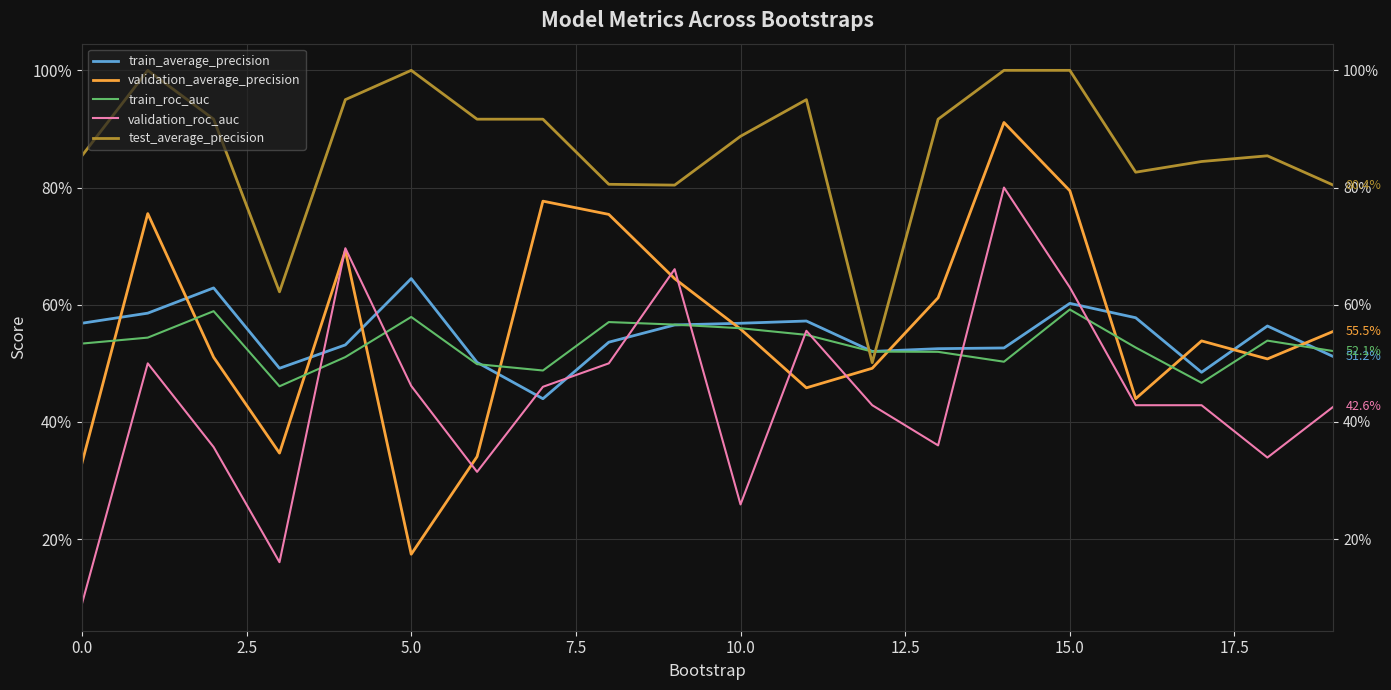

What are all the series names shown in the legend?

train_average_precision, validation_average_precision, train_roc_auc, validation_roc_auc, test_average_precision